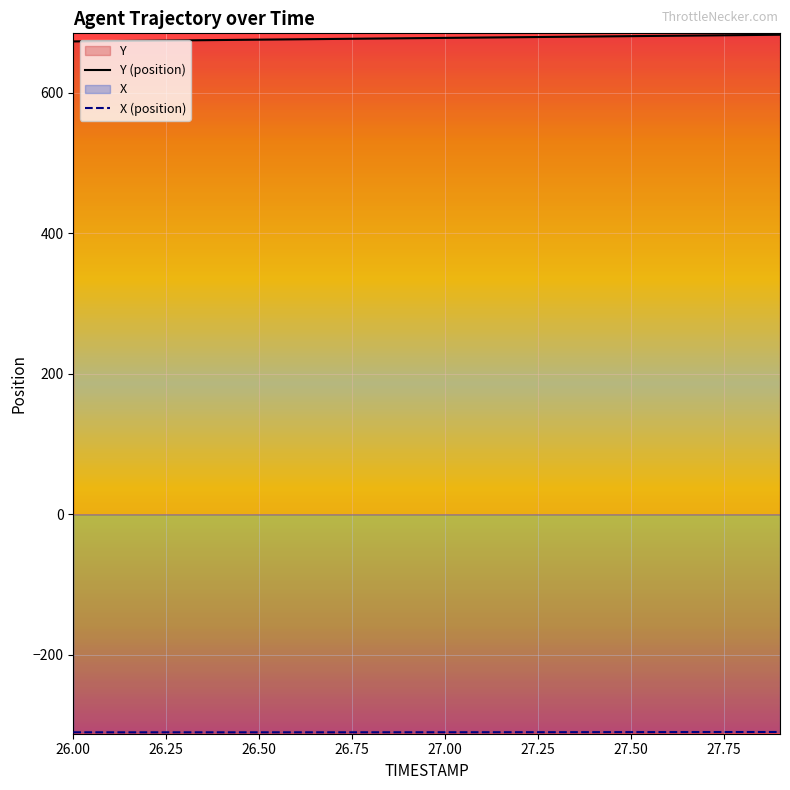

True or false: X (position) and Y (position) cross at least once.

False